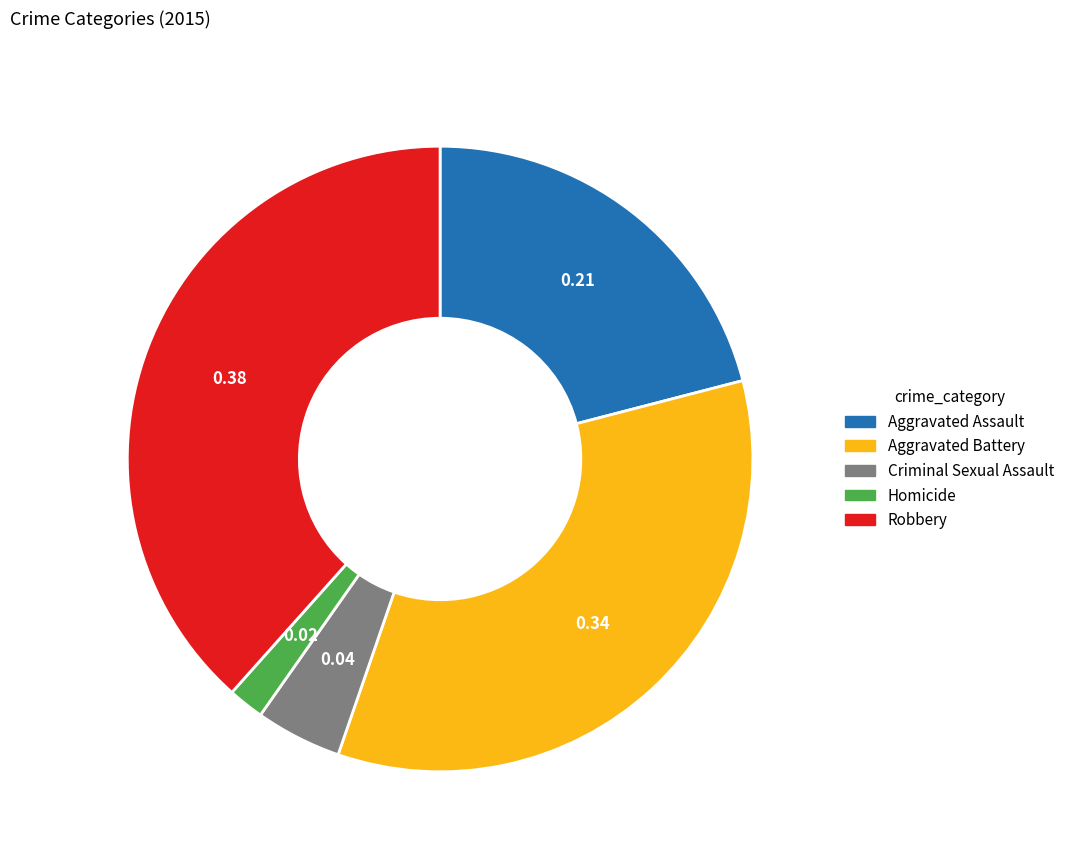

Which category has the biggest portion of the pie?

Robbery